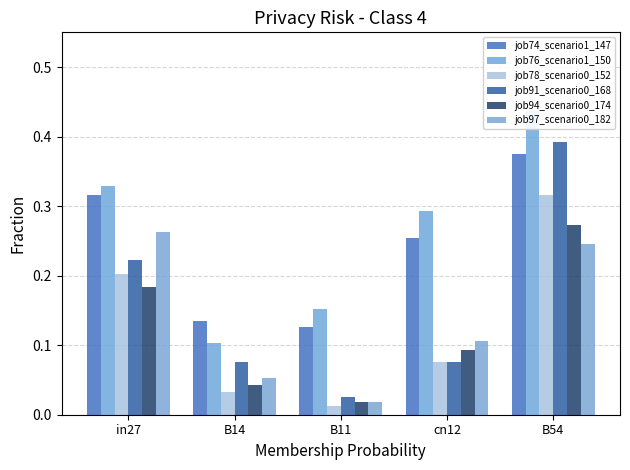

List the series in order of their peak value, lowest first.

job97_scenario0_182, job94_scenario0_174, job78_scenario0_152, job74_scenario1_147, job91_scenario0_168, job76_scenario1_150